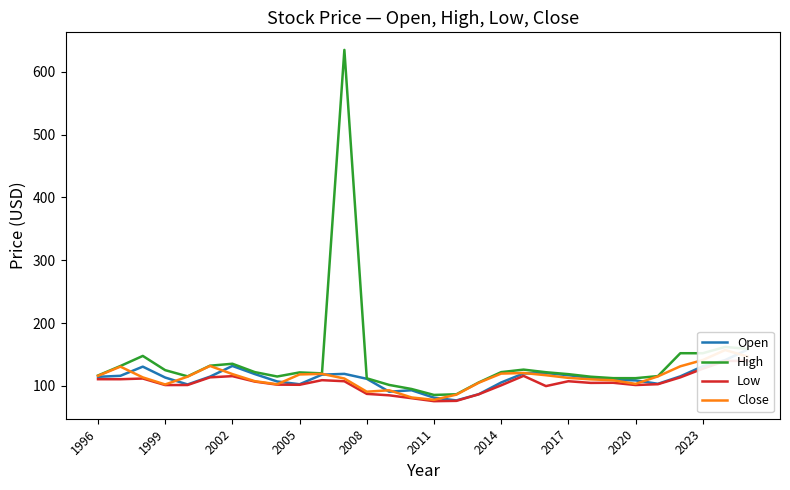

True or false: Low and Open intersect in this chart.

False